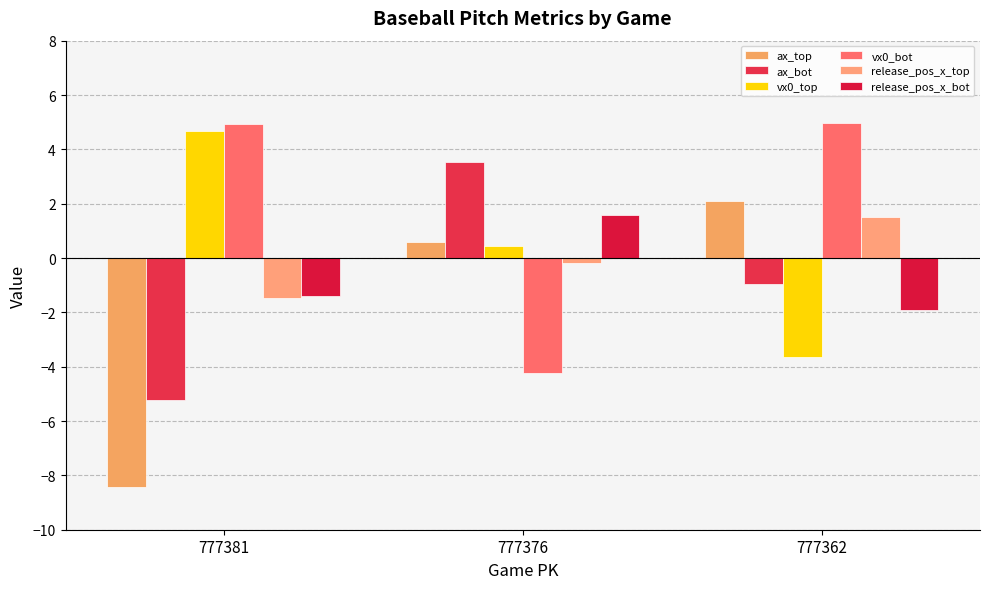

What are all the series names shown in the legend?

ax_top, ax_bot, vx0_top, vx0_bot, release_pos_x_top, release_pos_x_bot